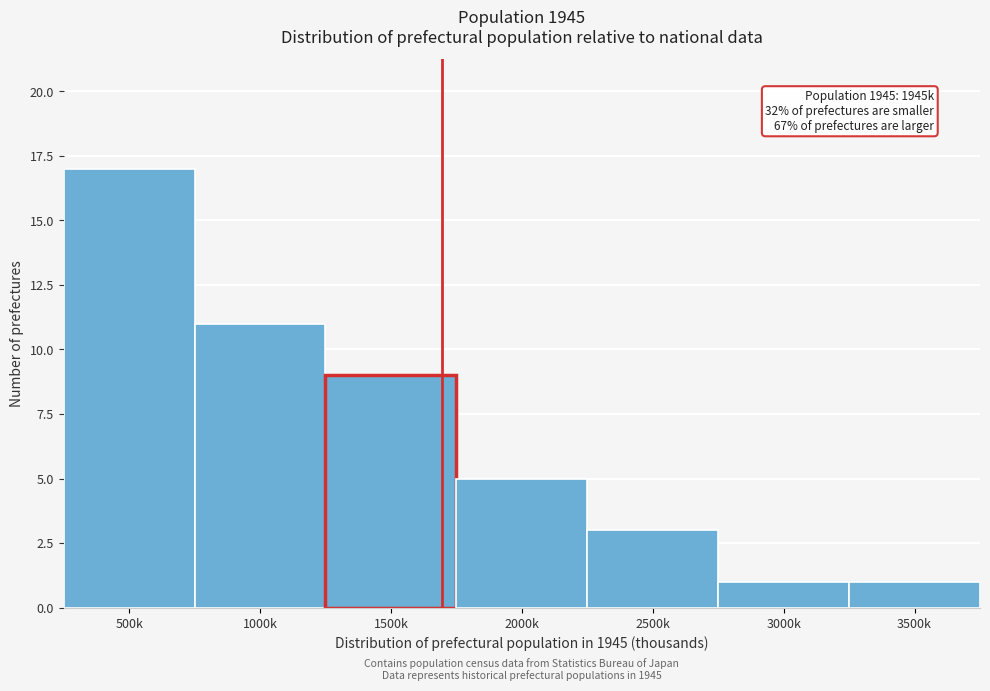

Reading left to right, transcribe all the data shown in this chart.

500k=17	1000k=11	1500k=9	2000k=5	2500k=3	3000k=1	3500k=1